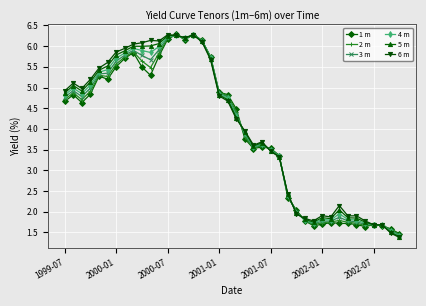

What is the maximum value for 6 m?

6.3